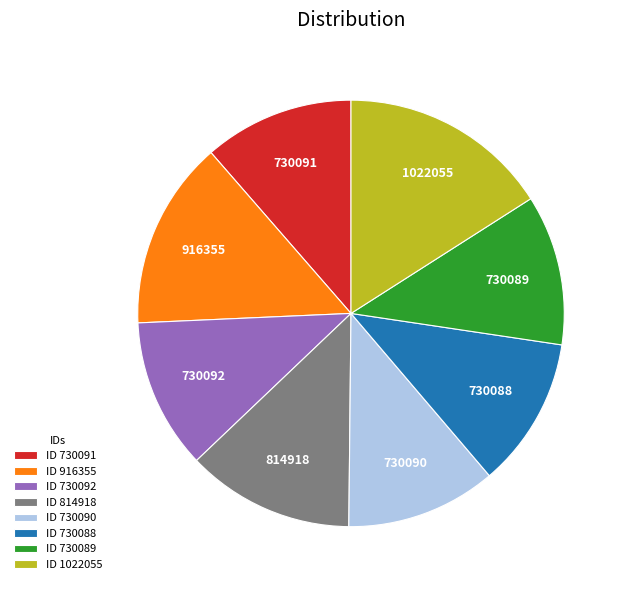

True or false: ID 730090 accounts for 11% of the total.

True